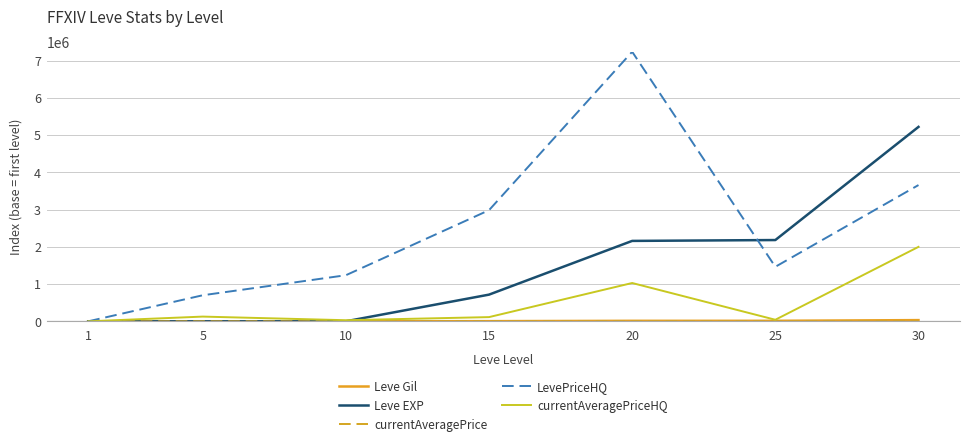

The value of LevePriceHQ at 10 is 1755330.0. True or false?

False